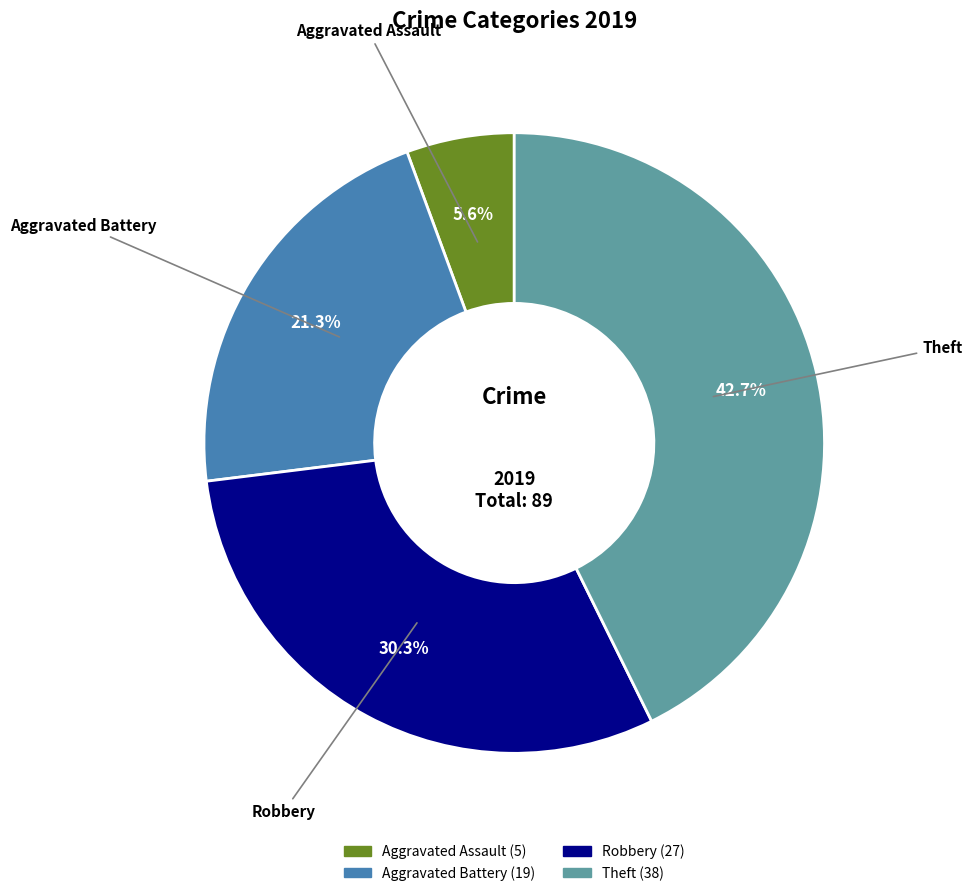

What percentage is the Robbery slice, to the nearest percent?

30%